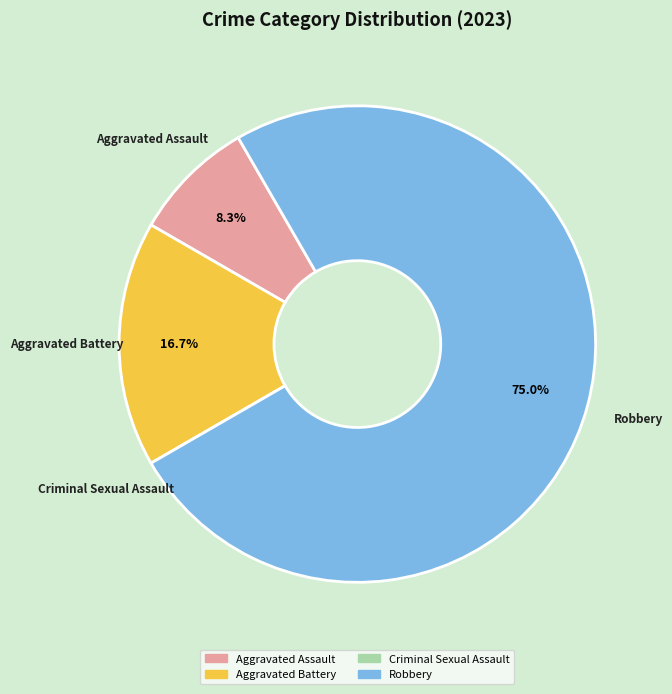

To the nearest percent, what portion does Aggravated Assault represent?

8%